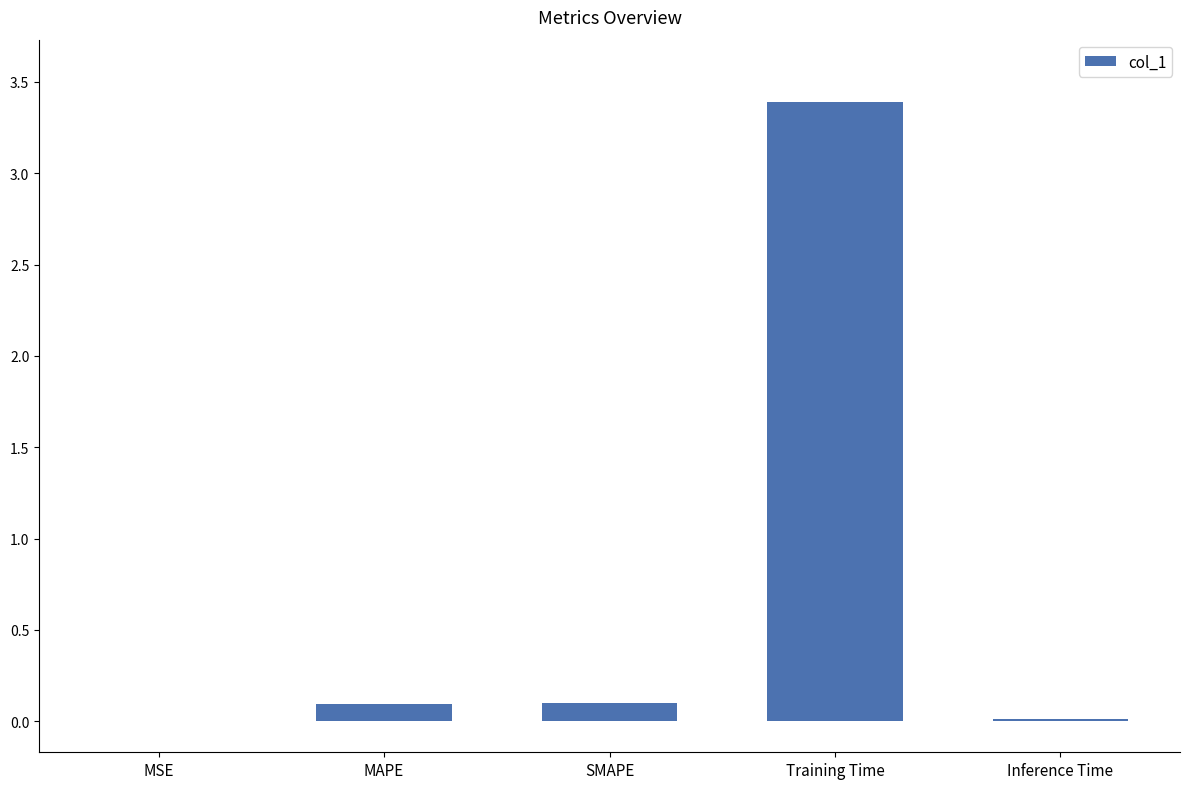

Is it true that the value at Training Time is 2.0?

False